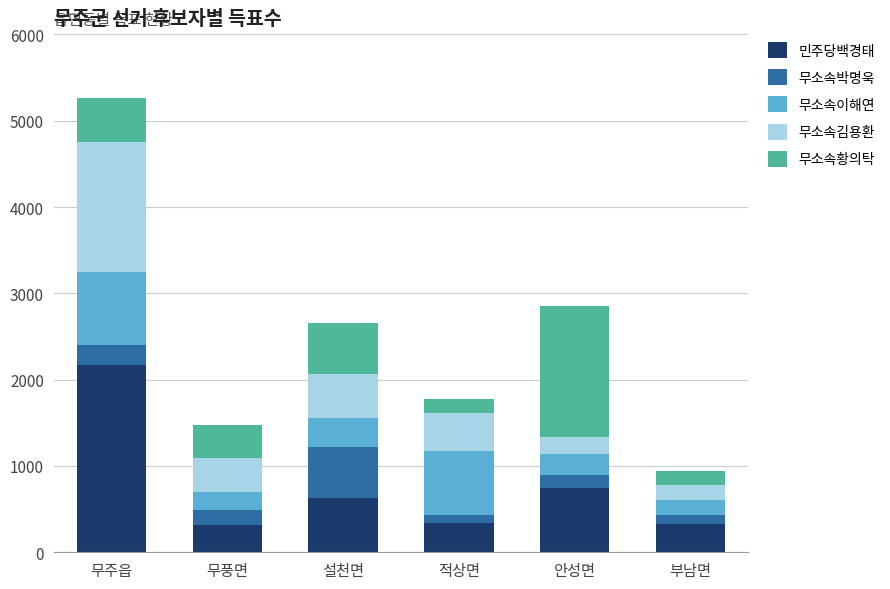

At which label is 민주당백경태 closest to 1240?

안성면